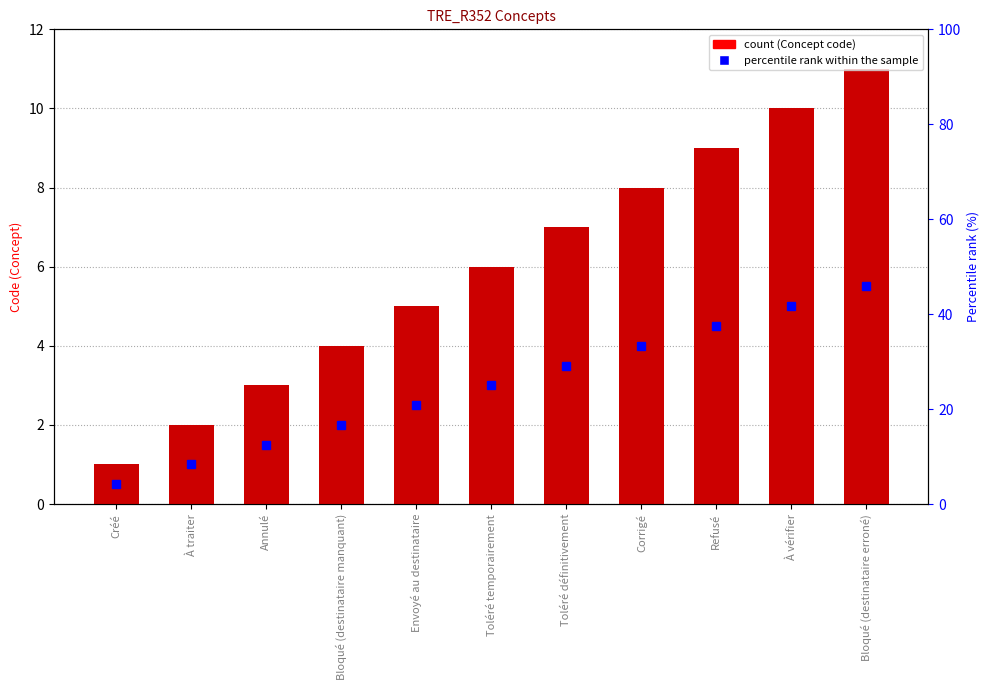

Between À traiter and Annulé, which is larger?

Annulé